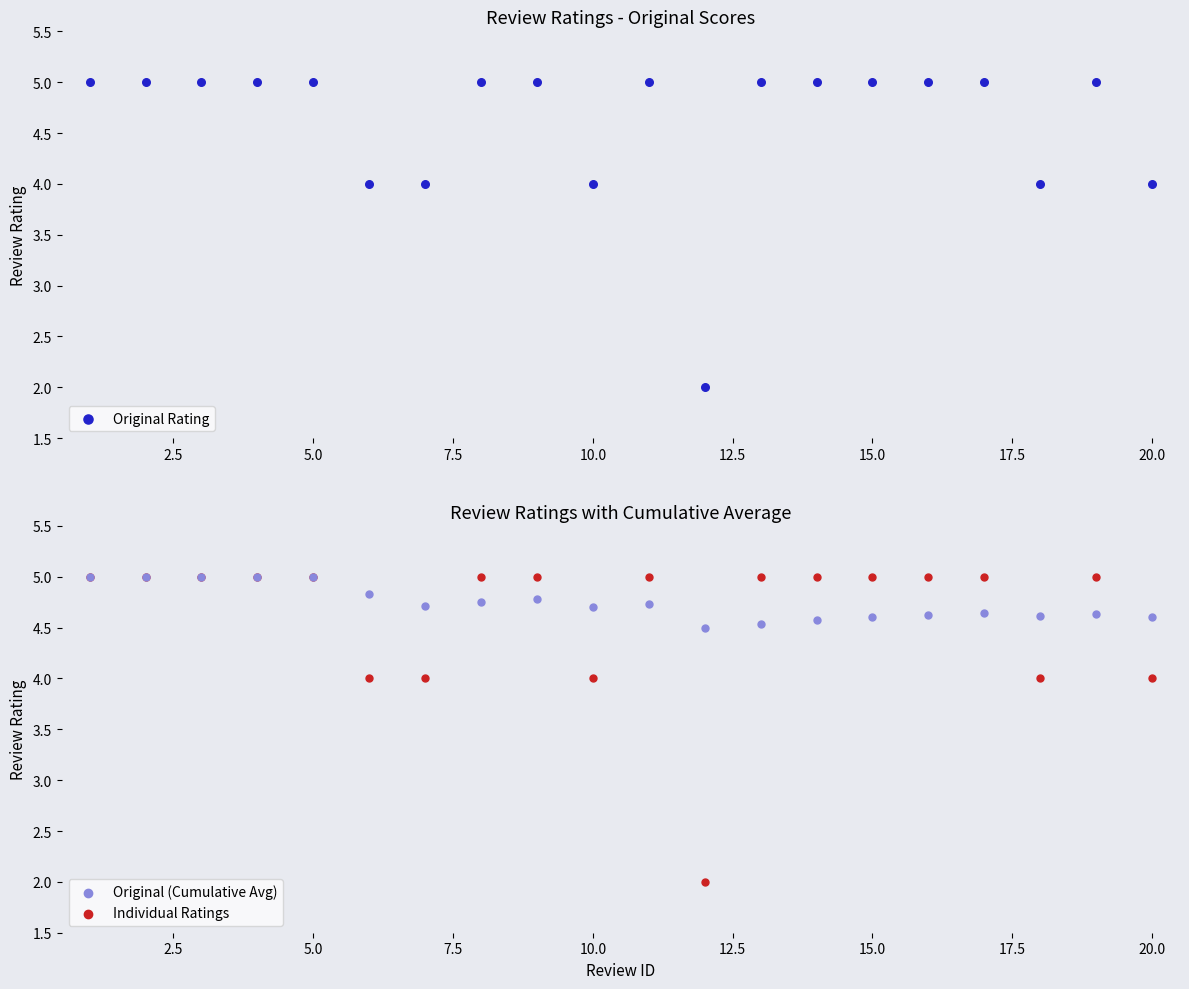

Which series has the widest spread of Y values?

Original Rating